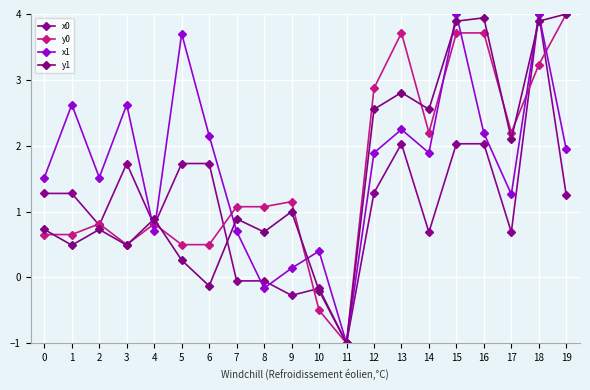

Count the number of data series in this chart.

4